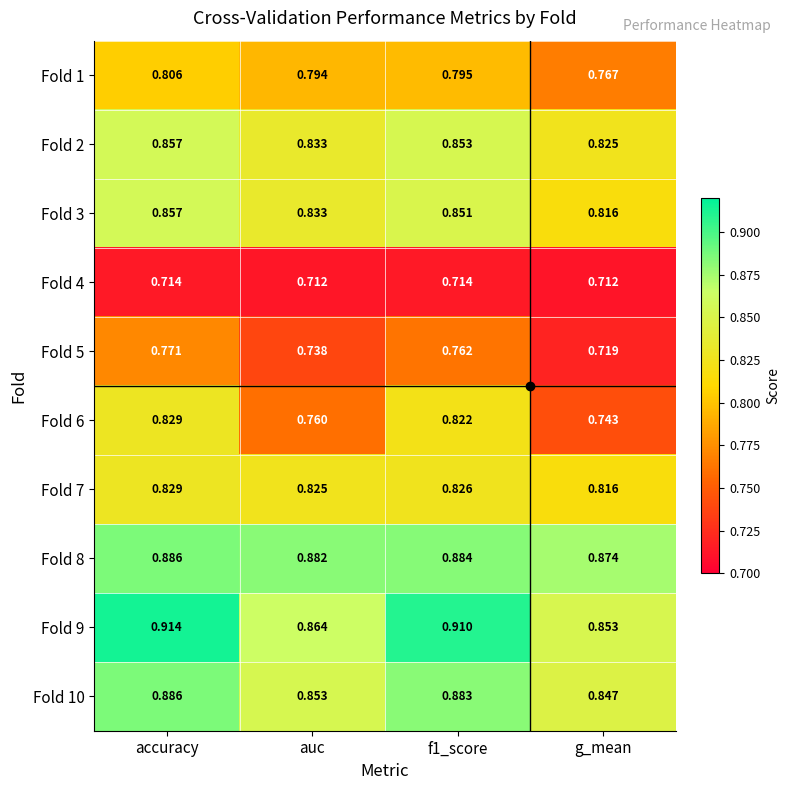

At which label is Fold 1 closest to 0?

g_mean